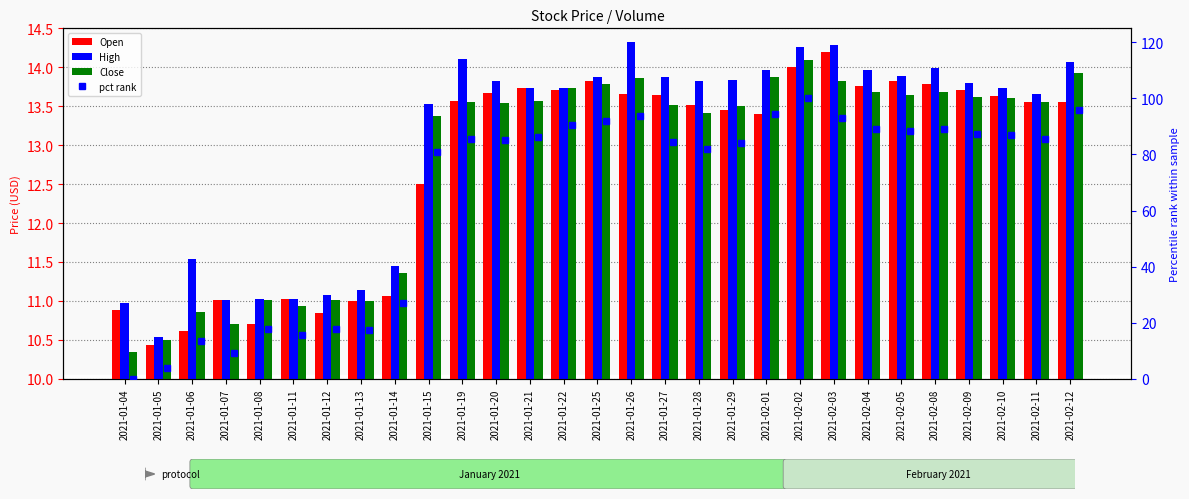

Does the chart contain any negative values?

No